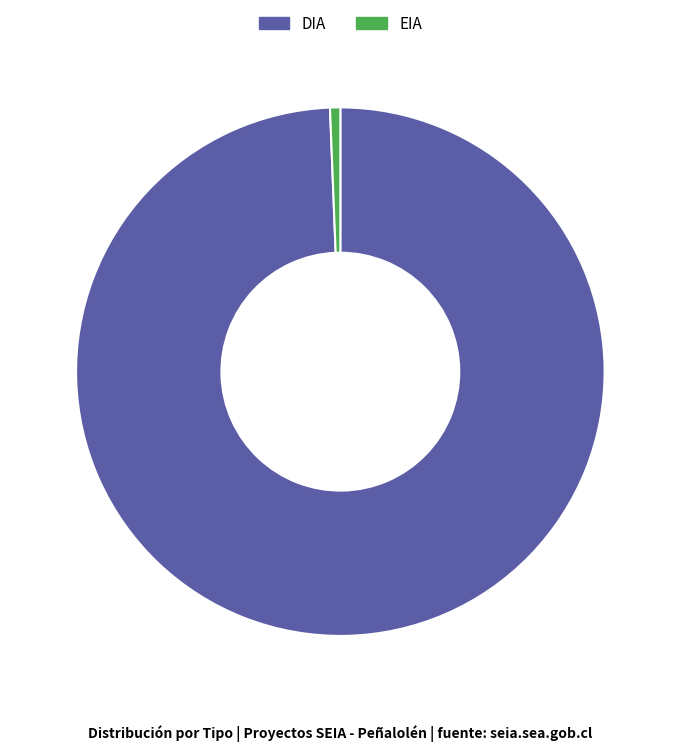

Which has a higher value, EIA or DIA?

DIA